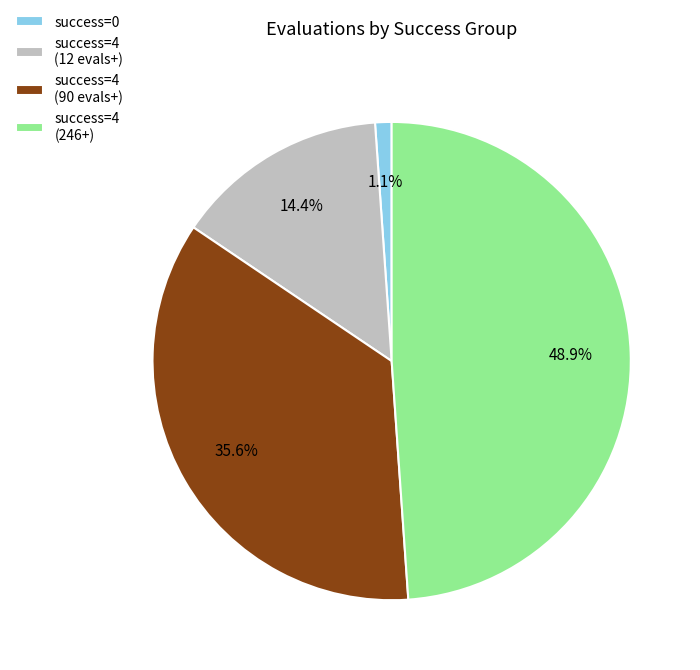

Does success=4 (246+) account for over 50% of the chart?

No